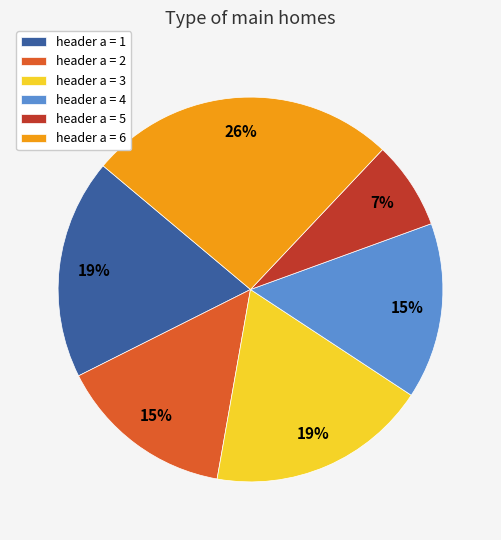

Approximately how many times larger is the value at header a = 1 compared to header a = 6?

0.7